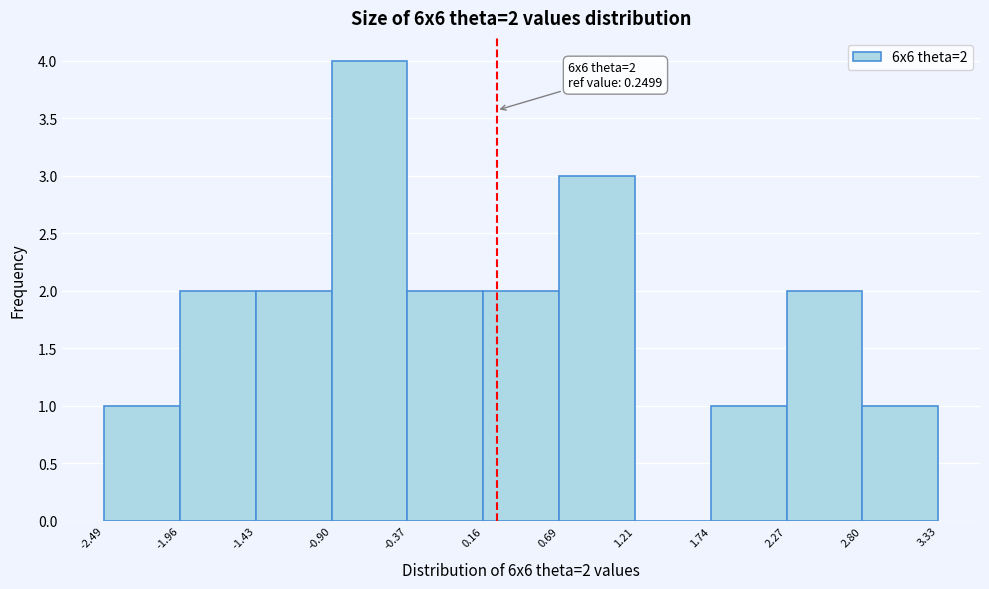

Which range on the x-axis has the tallest bar?

-0.90 to -0.37